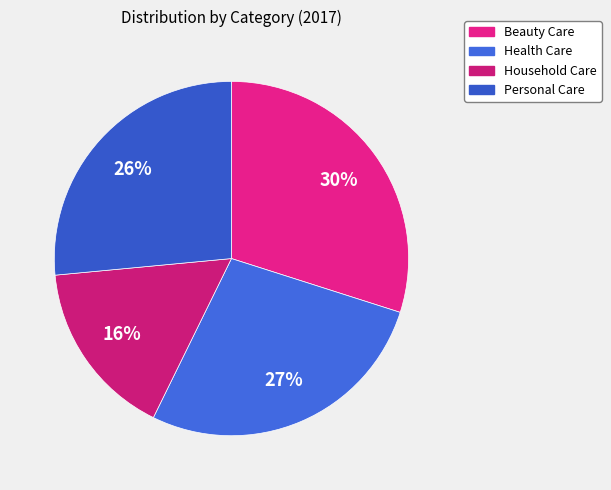

To the nearest percent, what is the combined percentage of Household Care and Beauty Care?

46%